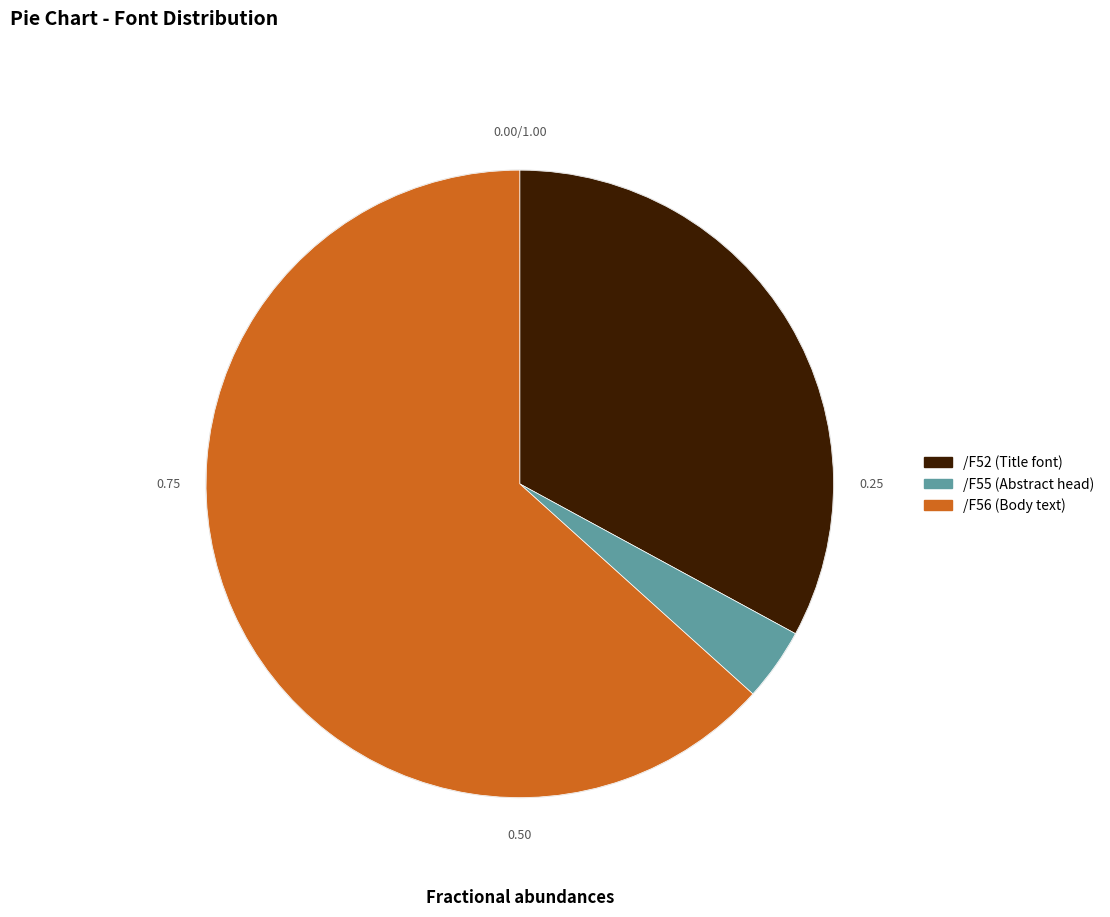

True or false: /F56 accounts for 36% of the total.

False